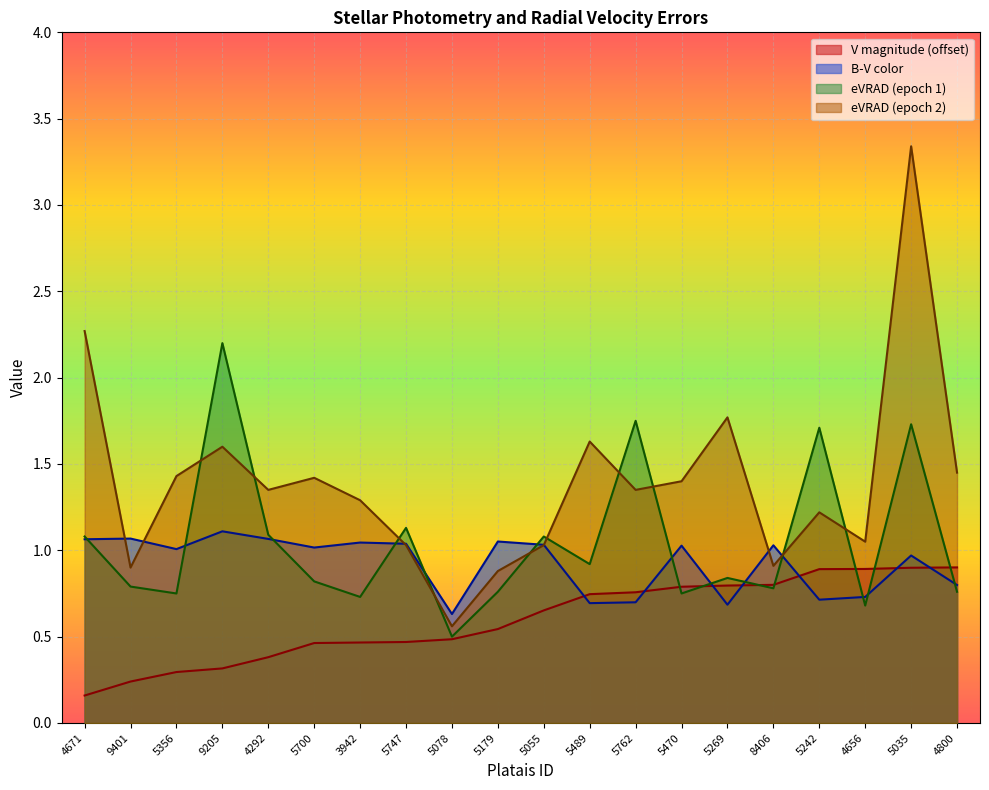

Which series ends up on top after the final intersection of V magnitude and B-V color?

V magnitude